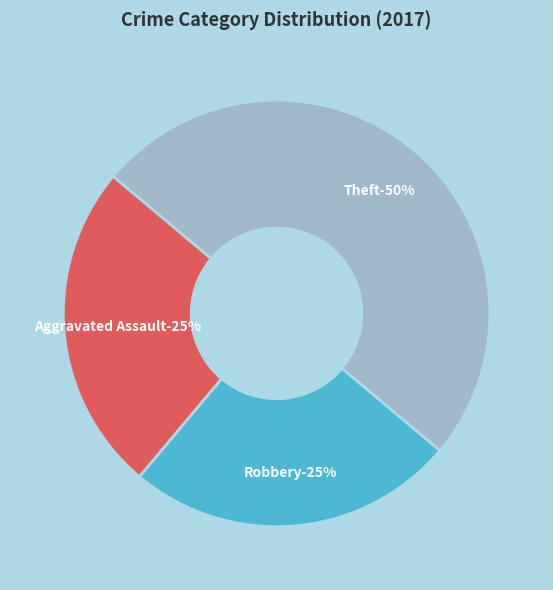

To the nearest percent, what is the combined percentage of Aggravated Battery and Aggravated Assault?

25%